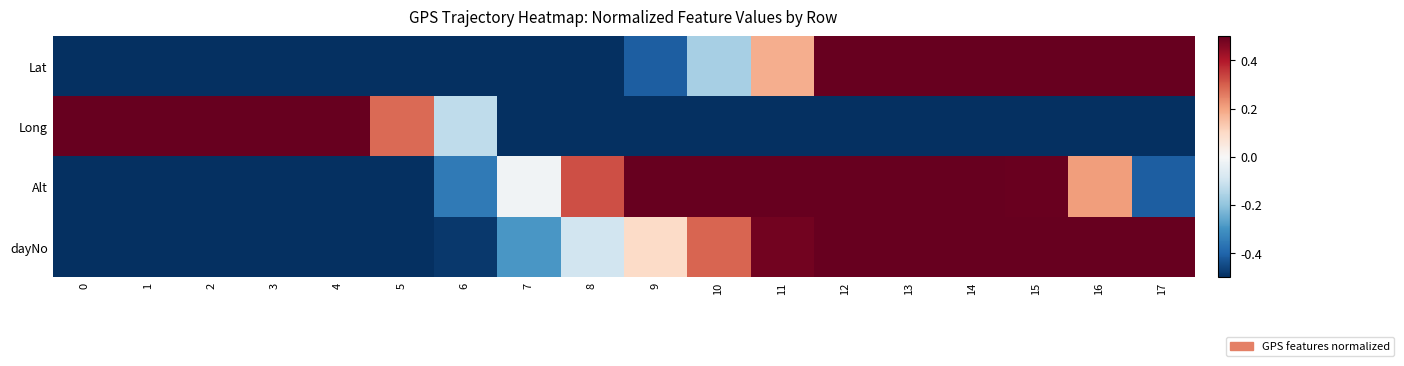

What is the spread (max minus min) of values at 0?

3.8